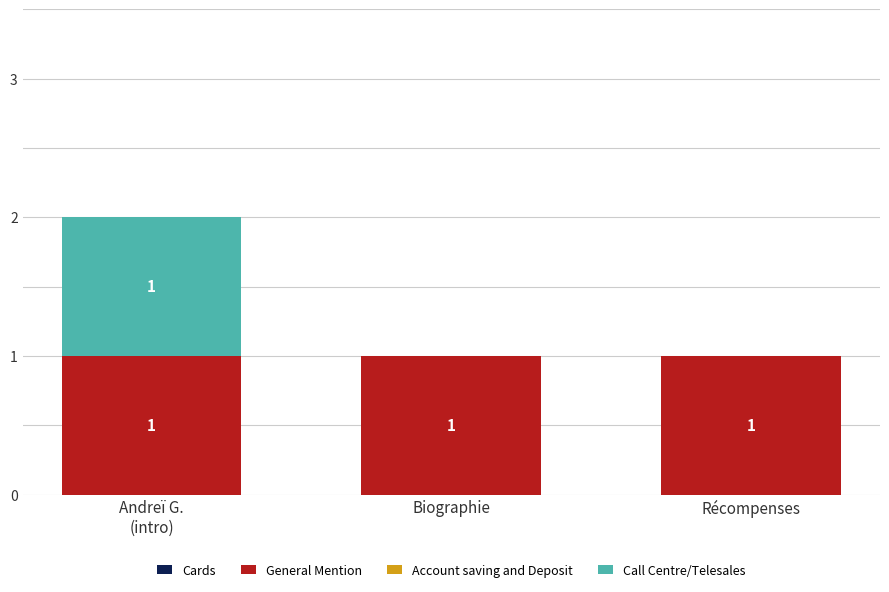

The value of General Mention at Récompenses is 2. True or false?

False